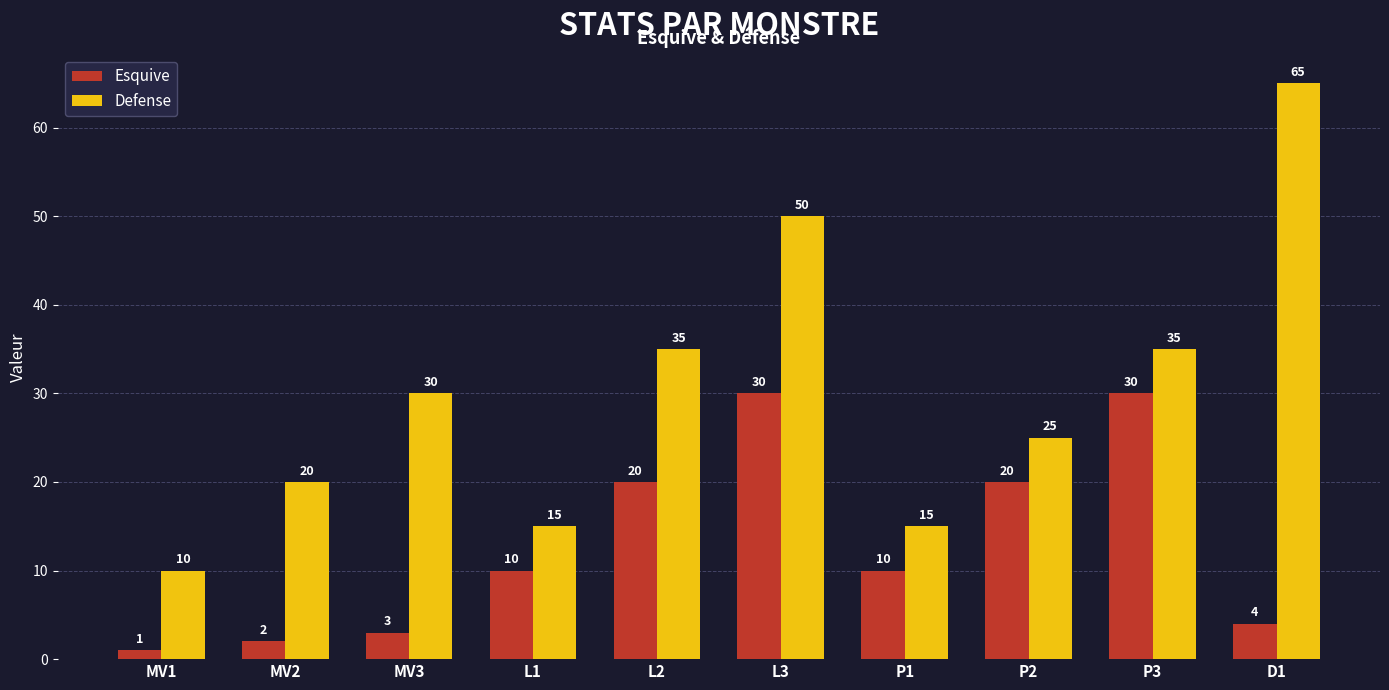

Is it true that Esquive equals 17 at P1?

False